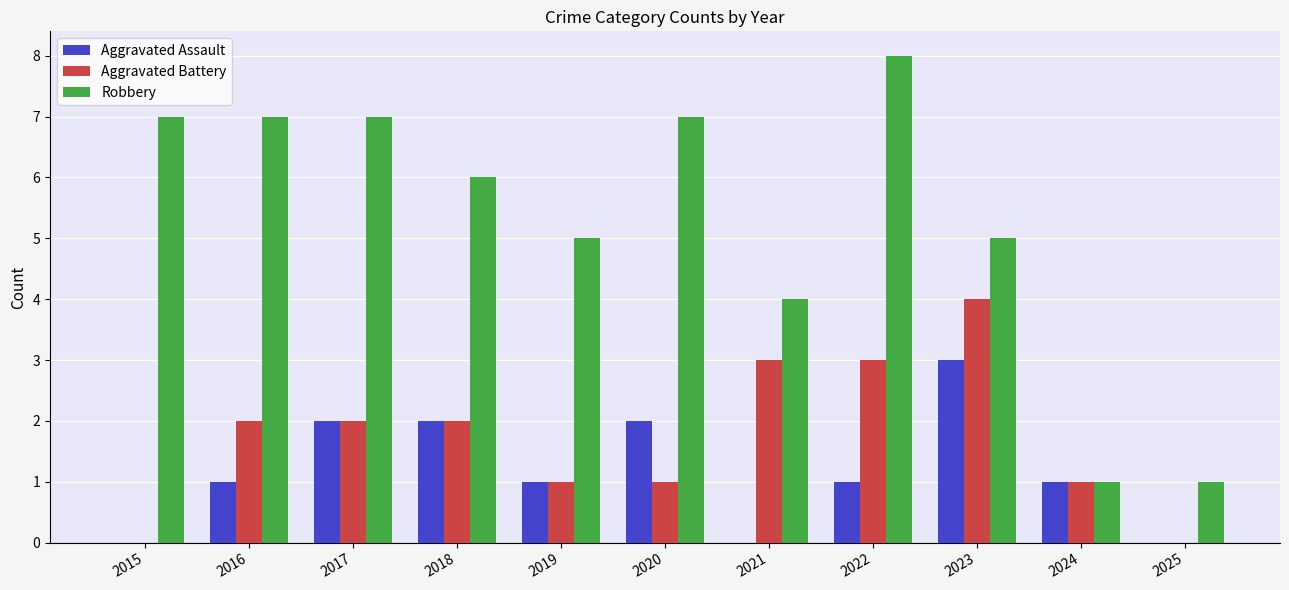

What are all the series names shown in the legend?

Aggravated Assault, Aggravated Battery, Robbery